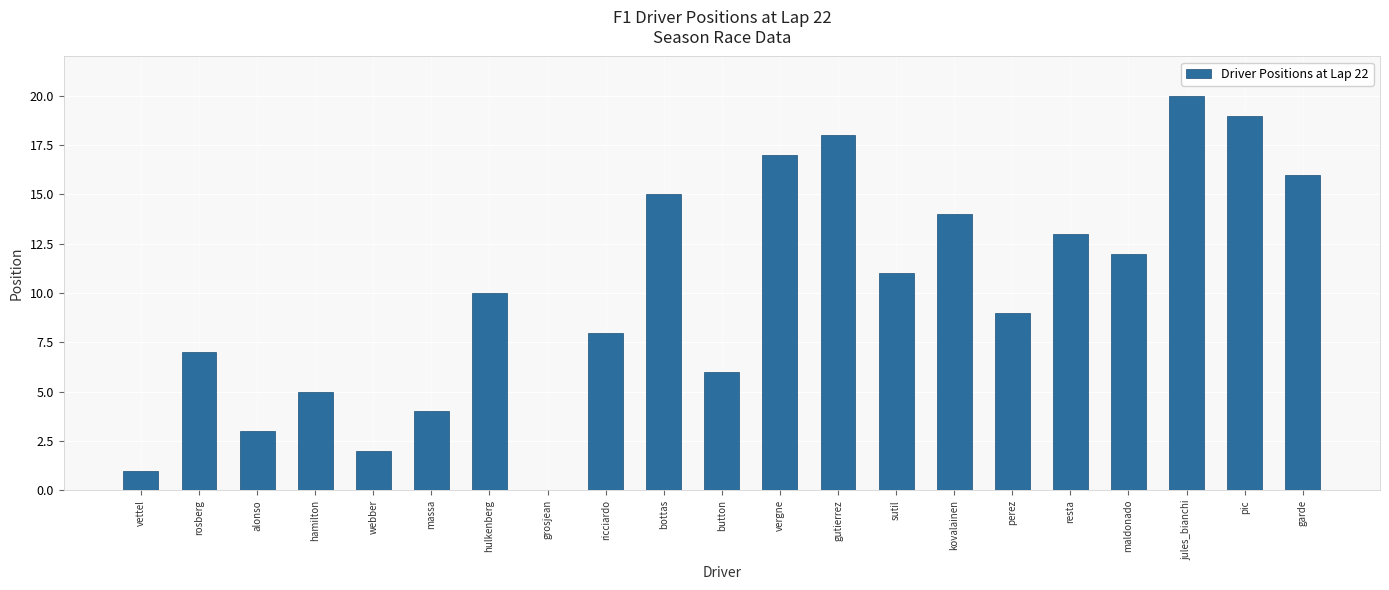

What is the sum of all values?

210